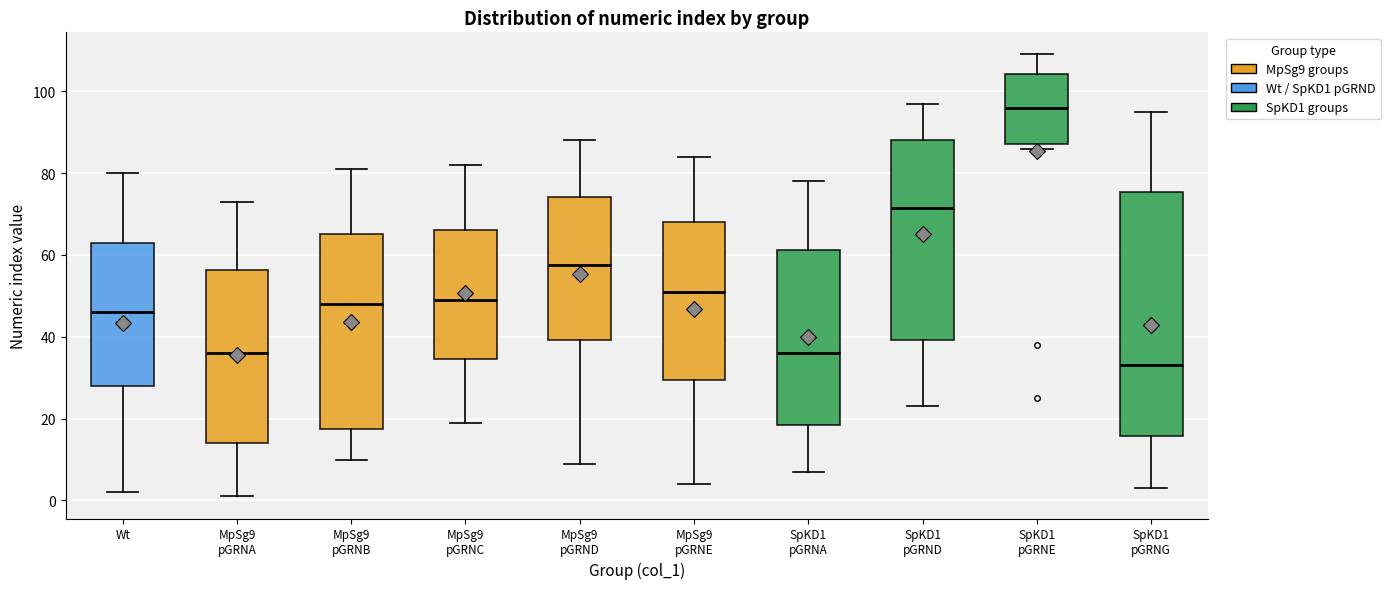

Comparing the boxes themselves (not the whiskers), which one is the tallest?

SpKD1 pGRNG